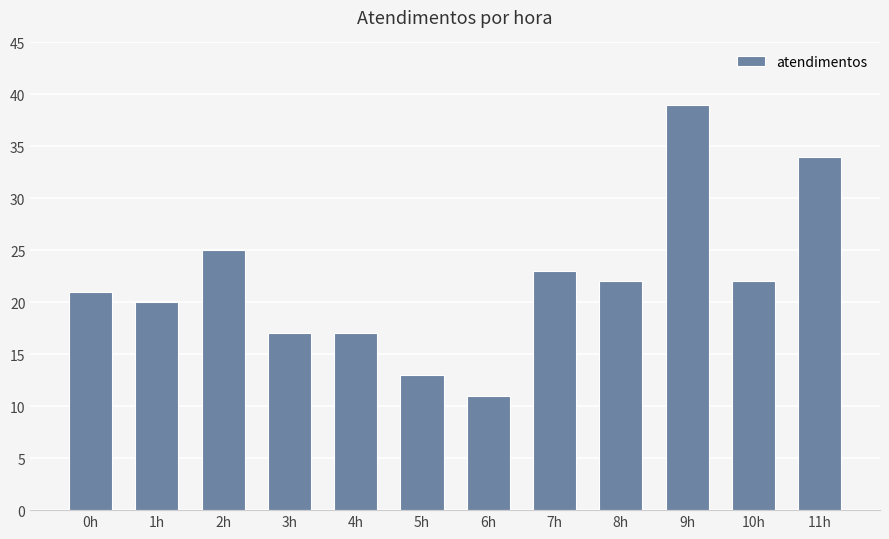

At which category does the chart reach its minimum across all series?

6h